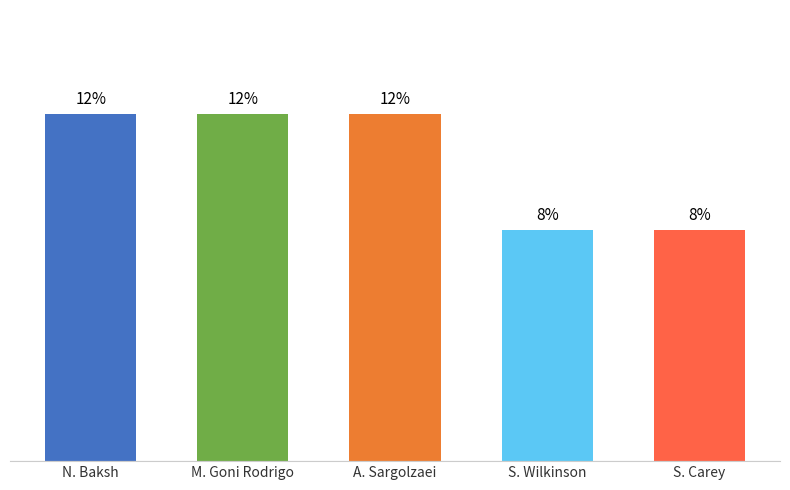

How many bars are there in total?

5